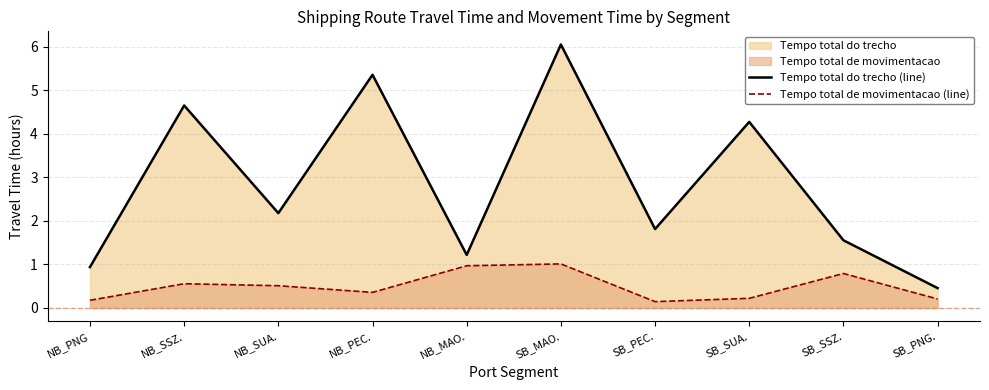

Between SB_PEC. and SB_SSZ., which is larger?

SB_PEC.